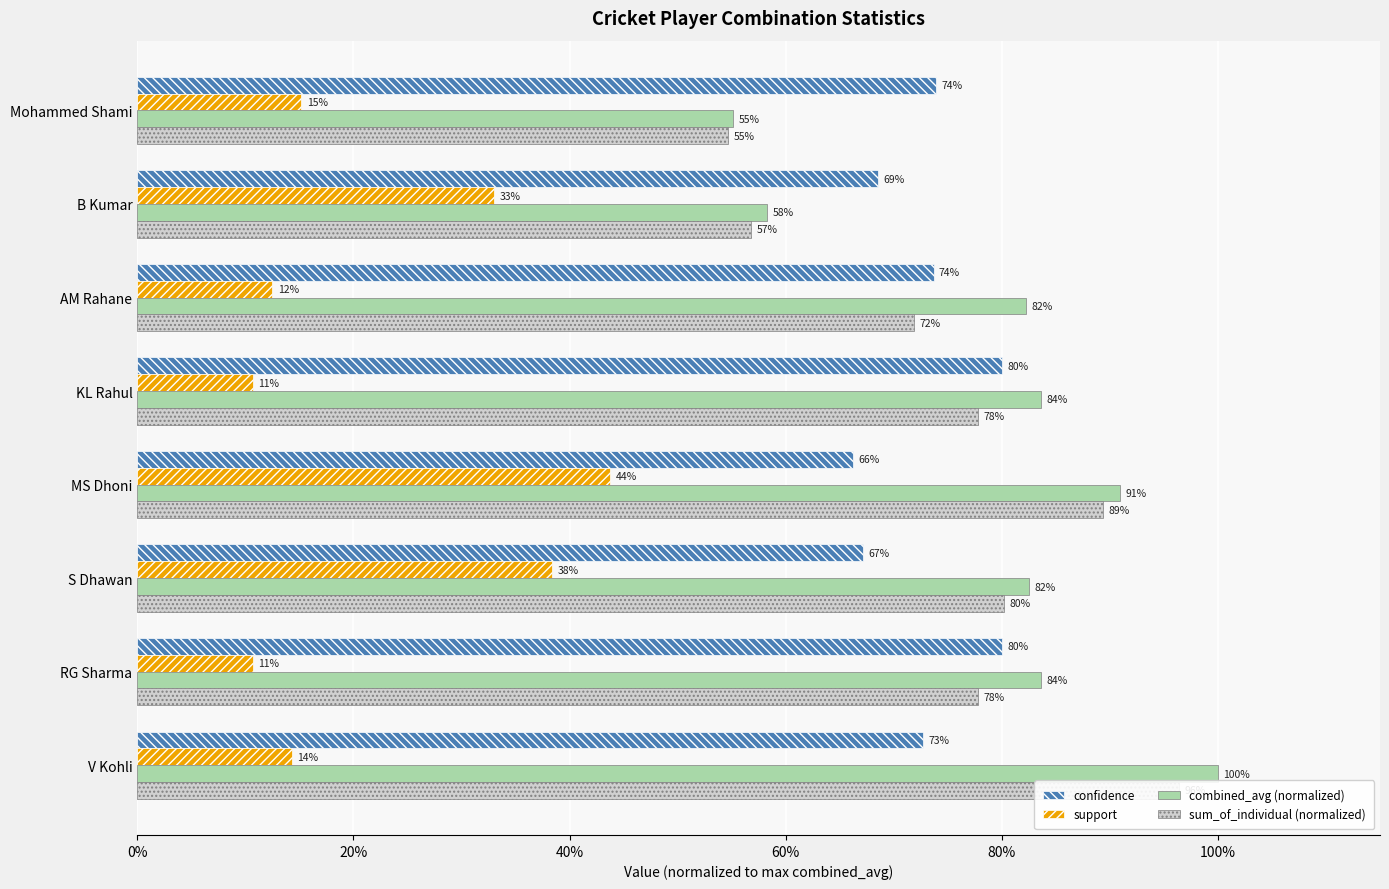

Reading left to right, what are all the values shown in this chart?

confidence: 0.7	0.8	0.7	0.7	0.8	0.7	0.7	0.7
support: 0.1	0.1	0.4	0.4	0.1	0.1	0.3	0.2
combined_avg (normalized): 1.0	0.8	0.8	0.9	0.8	0.8	0.6	0.6
sum_of_individual (normalized): 1.0	0.8	0.8	0.9	0.8	0.7	0.6	0.5